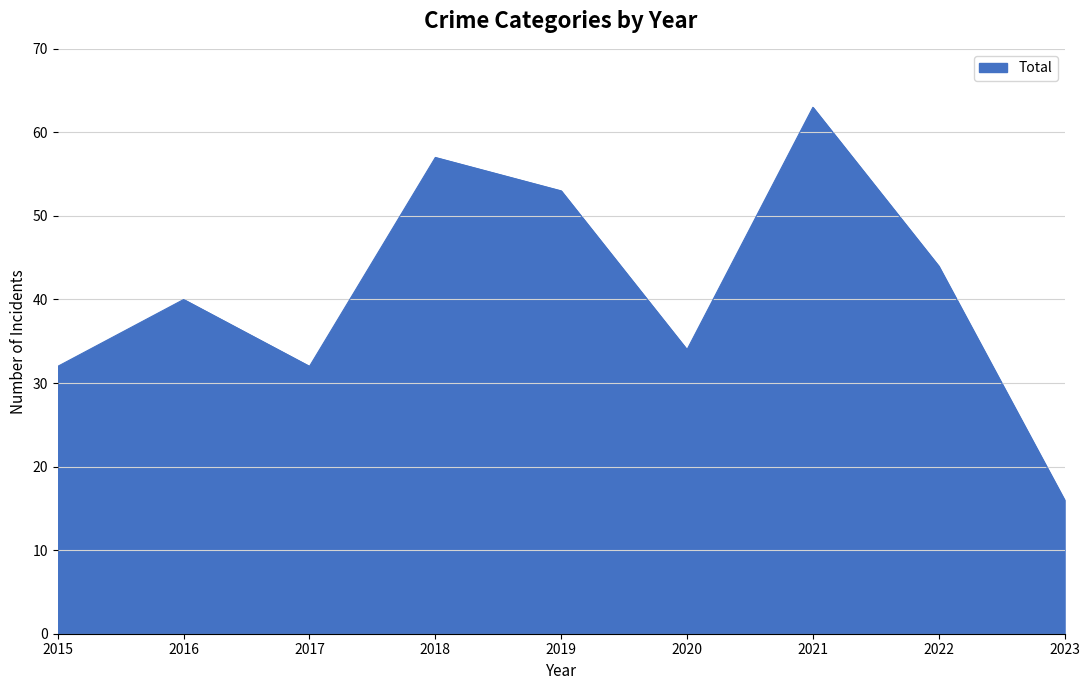

What value does the data have at 2020?

34